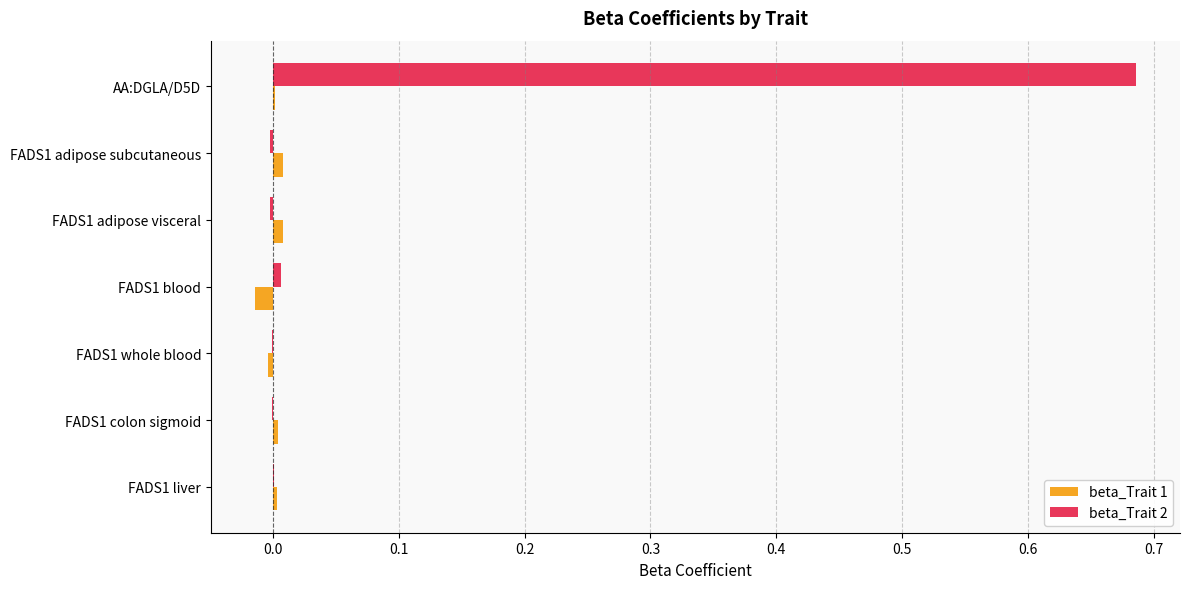

True or false: beta_Trait 1 has a value of 0.0 at FADS1 colon sigmoid.

True